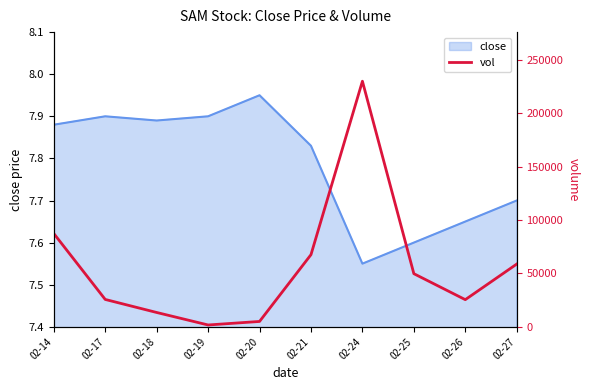

How many lines are shown in the chart?

1